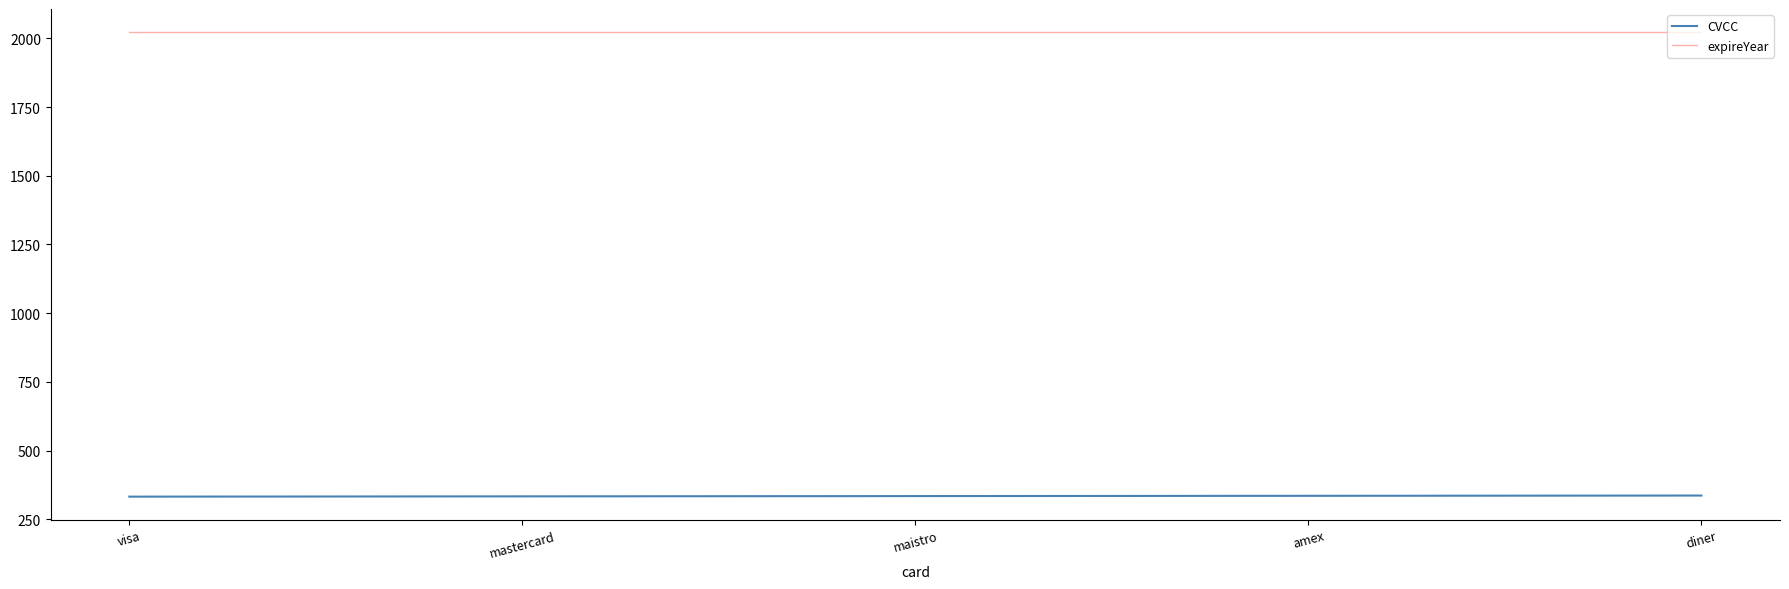

True or false: CVCC has more than 2 interior local peaks.

False